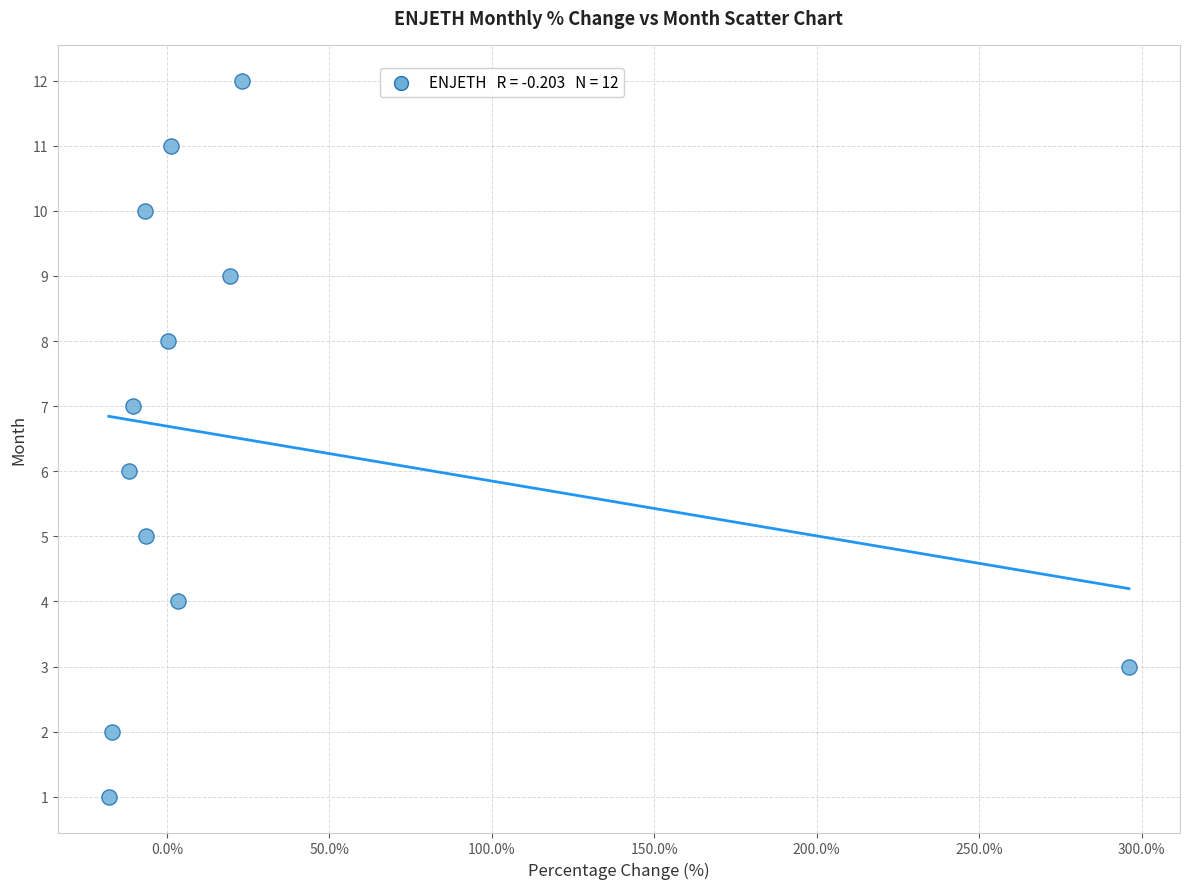

What is the range of Y values (max minus min)?

11